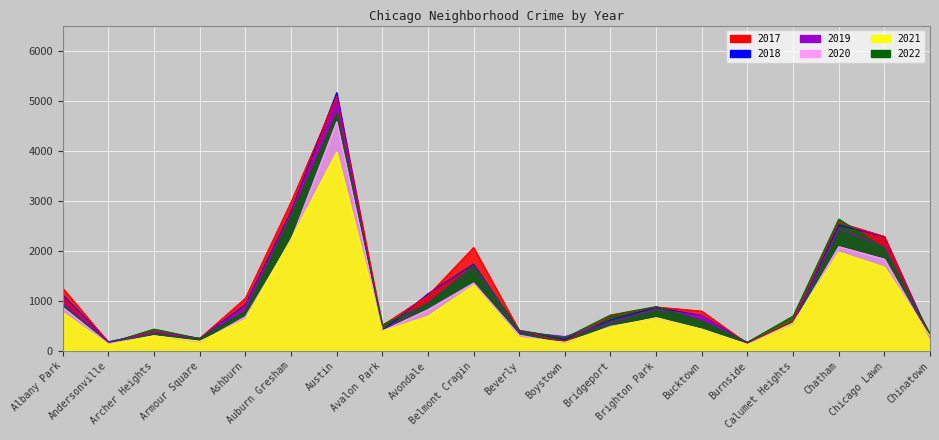

Reading right to left, what are all the values shown in this chart?

2017: 253	2288	2566	620	145	795	878	697	188	404	2066	1107	509	5095	2973	1053	251	391	171	1252
2019: 253	2076	2441	561	142	694	828	568	287	385	1687	957	405	5008	2700	872	249	368	166	968
2021: 293	1675	1973	559	130	435	664	474	173	265	1312	692	395	3971	2237	629	193	303	123	767
2022: 337	2048	2636	696	175	595	886	718	259	413	1714	949	519	4745	2685	793	247	436	155	918
2020: 239	1834	2084	538	126	431	654	493	153	315	1357	826	400	4578	2213	686	169	303	147	870
2018: 273	2281	2513	554	160	704	869	616	224	386	1736	1142	401	5162	2787	924	248	374	183	1117